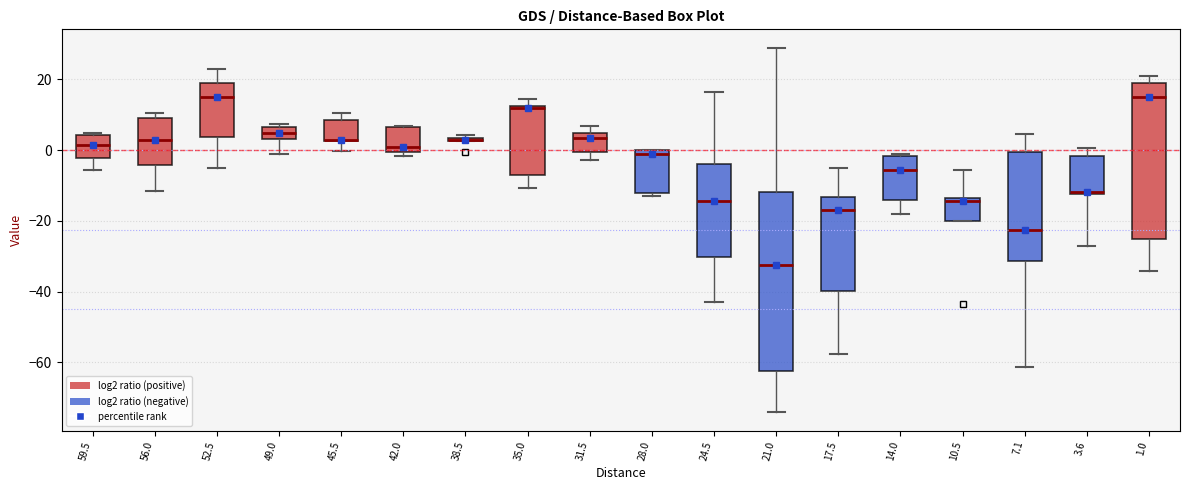

Where is the upper edge of the box at x = 31.5 on the y-axis? The values are not printed on the chart, so give them approximately, as read against the axis.

4